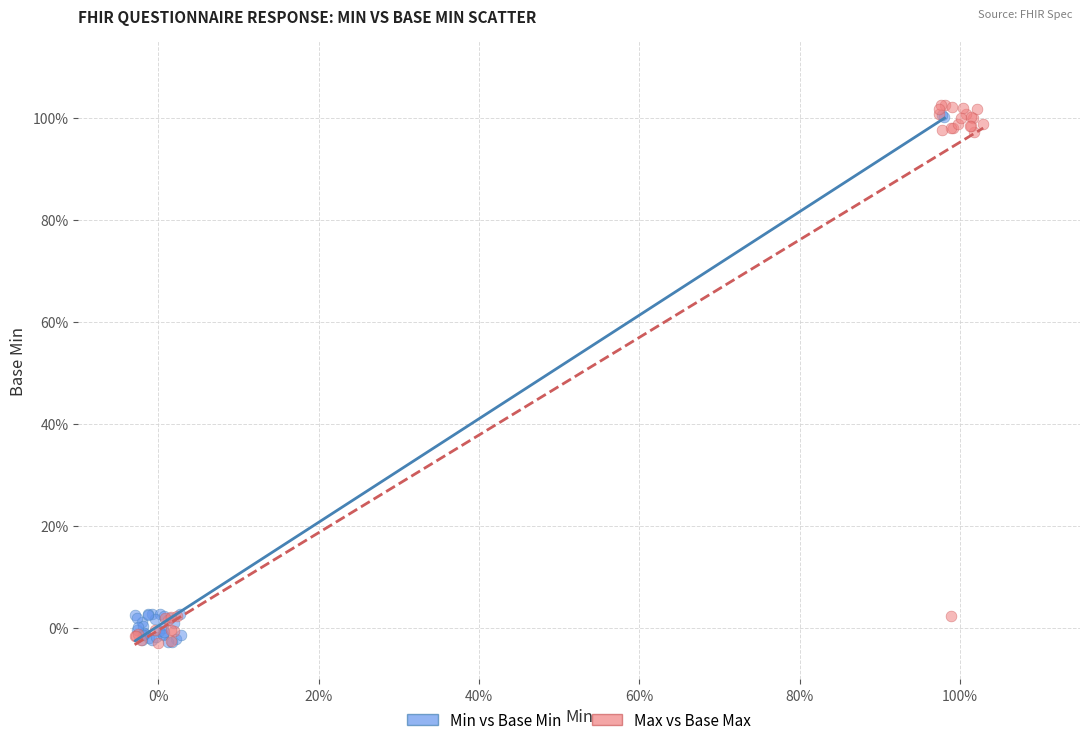

Which series has the widest spread of Y values?

Max vs Base Max